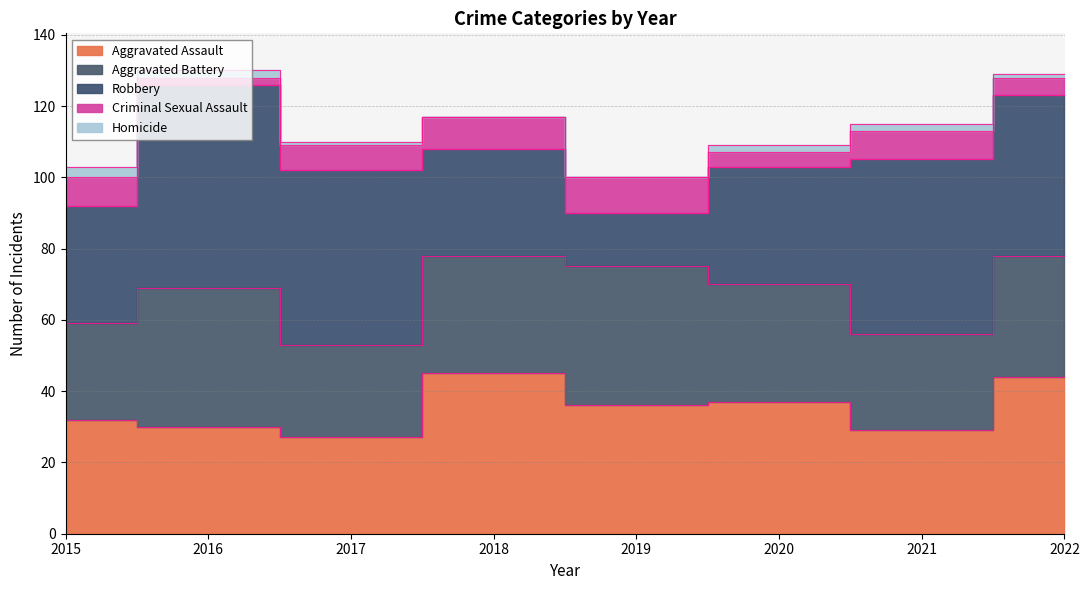

How many lines are shown in the chart?

5